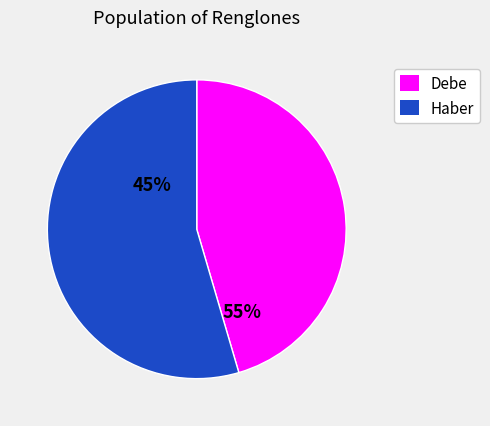

Does any single category account for the majority?

Yes